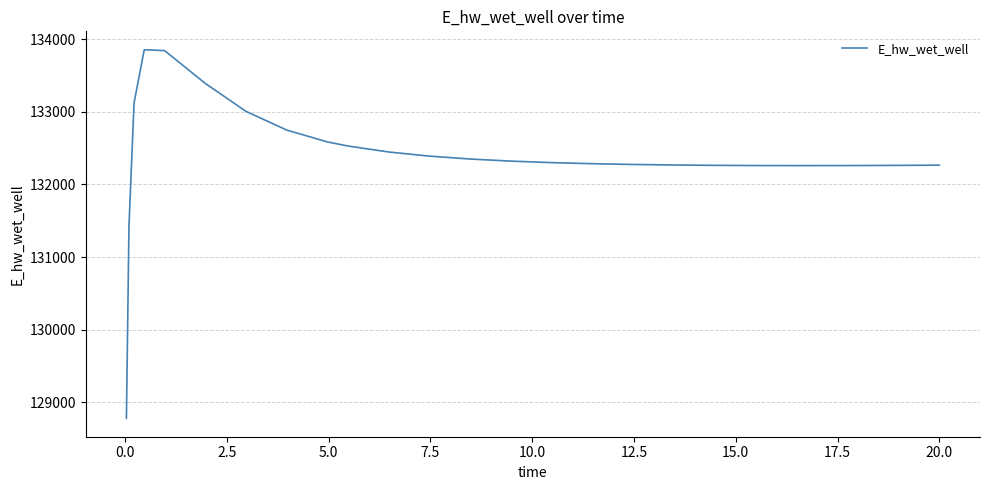

What is the minimum value shown in the chart?

128781.9